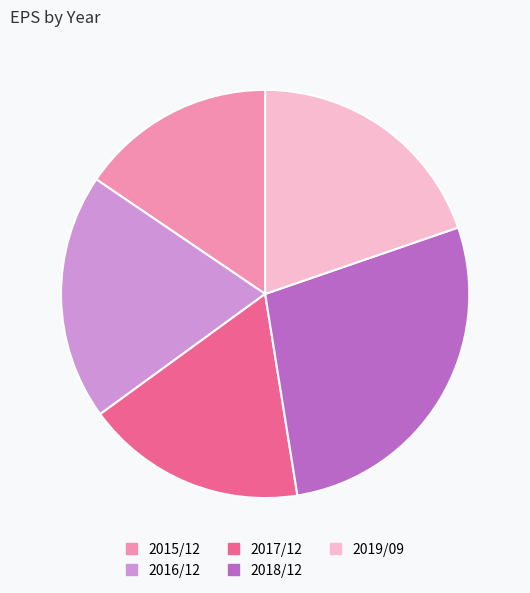

What is the smallest slice in the pie chart?

2015/12